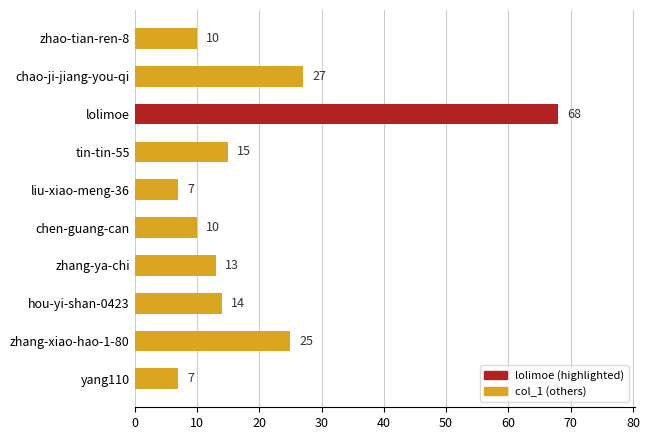

The value at chao-ji-jiang-you-qi is 47. True or false?

False